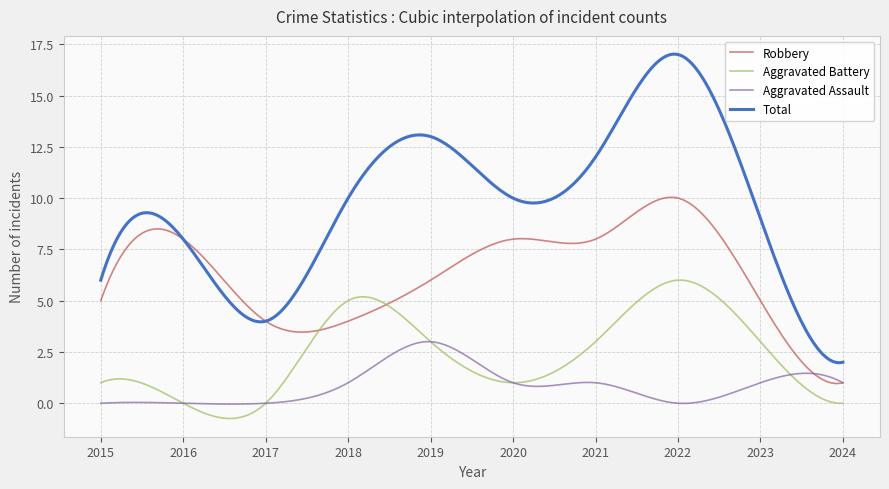

In Aggravated Assault, how many points are higher than both neighbors (excluding endpoints)?

4